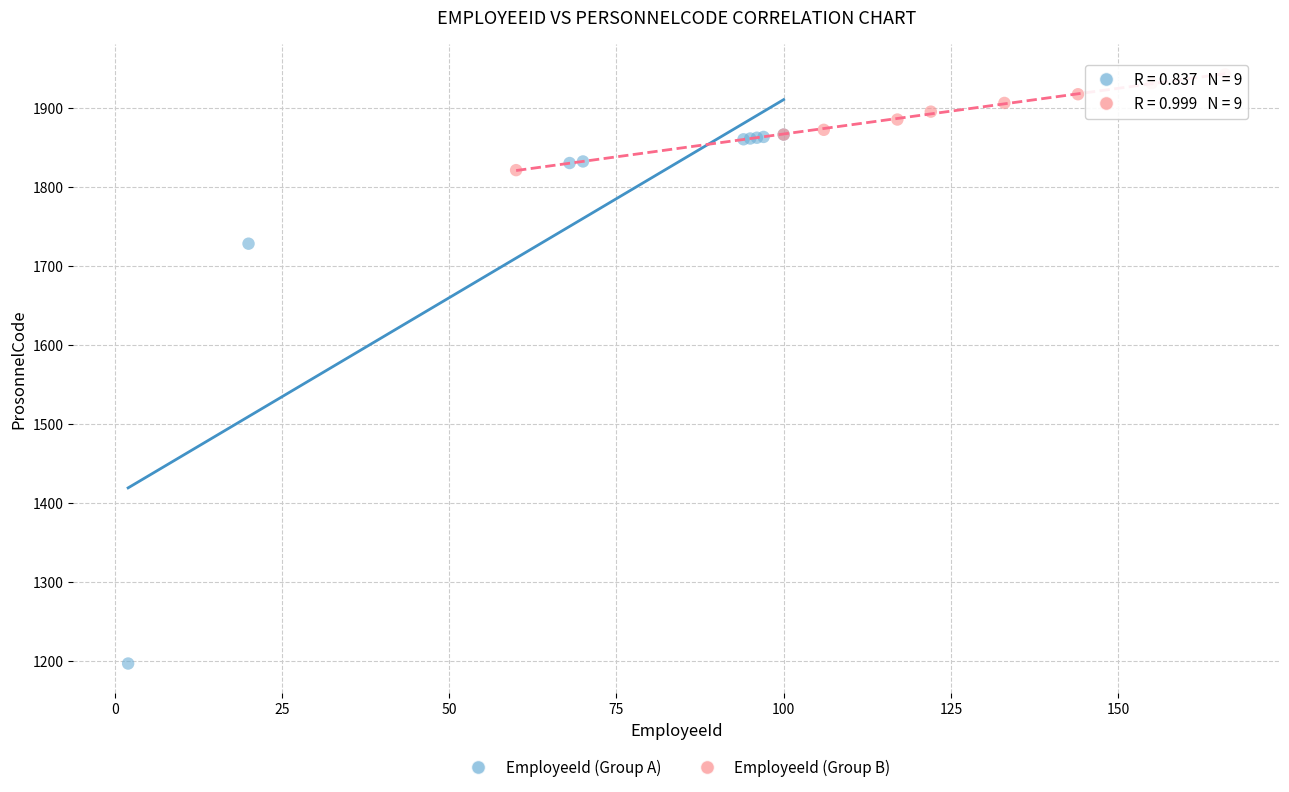

Which series has the widest spread of Y values?

EmployeeId (Group A)